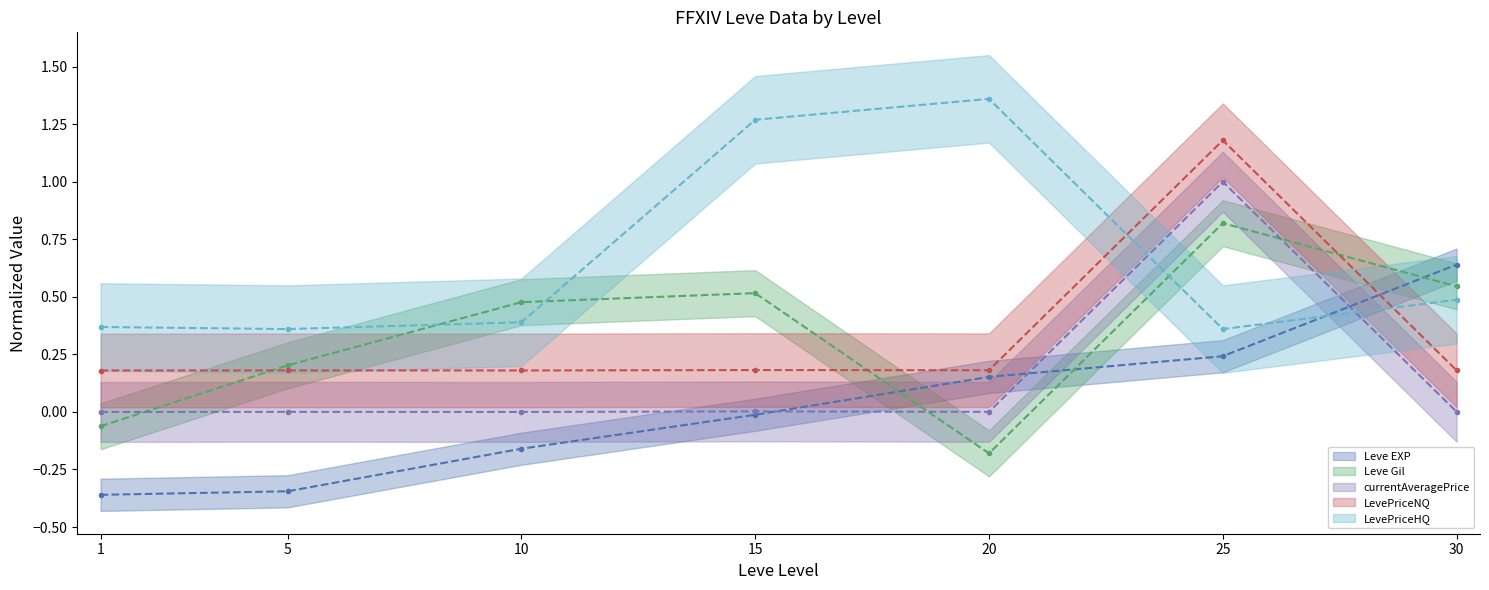

The Leve Gil series shows 0.5 at 30. True or false?

True